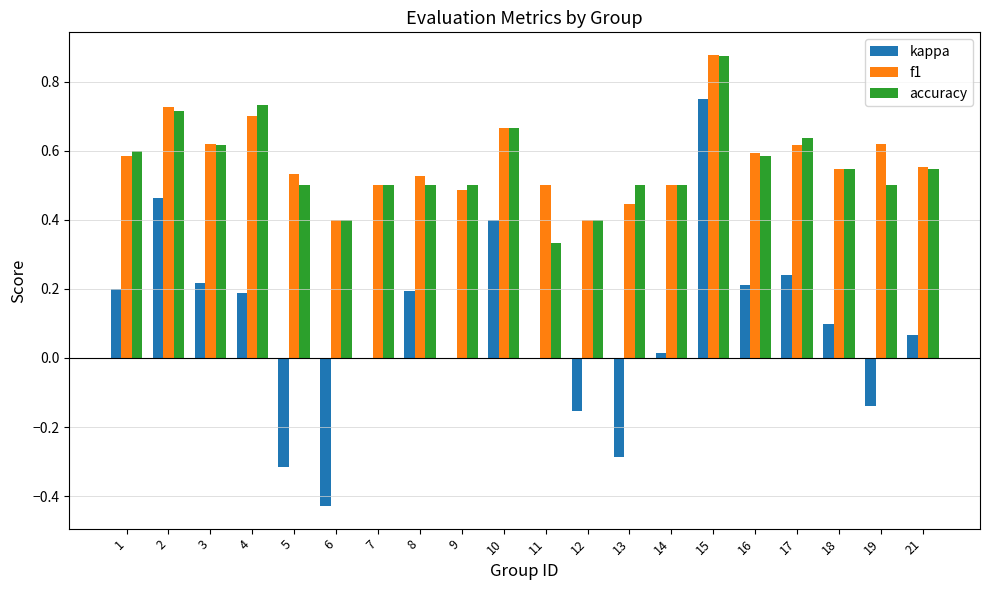

Count the number of categories in the chart.

20